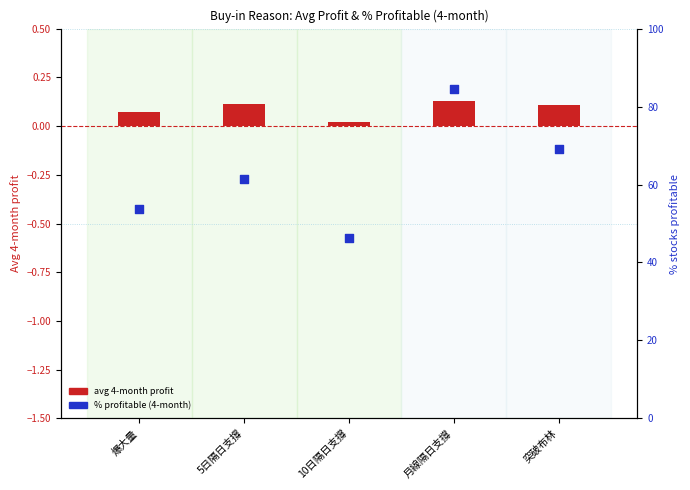

Which series has the largest Y range (max minus min)?

% profitable (4-month)